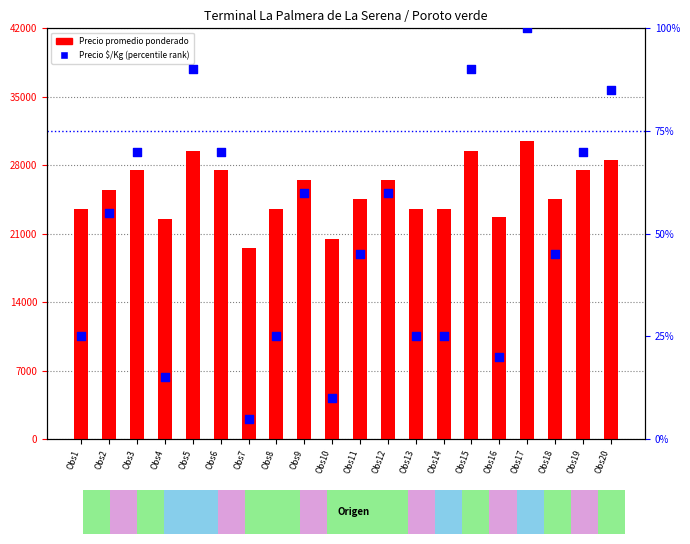

Which series reaches the maximum Y coordinate?

Precio promedio ponderado